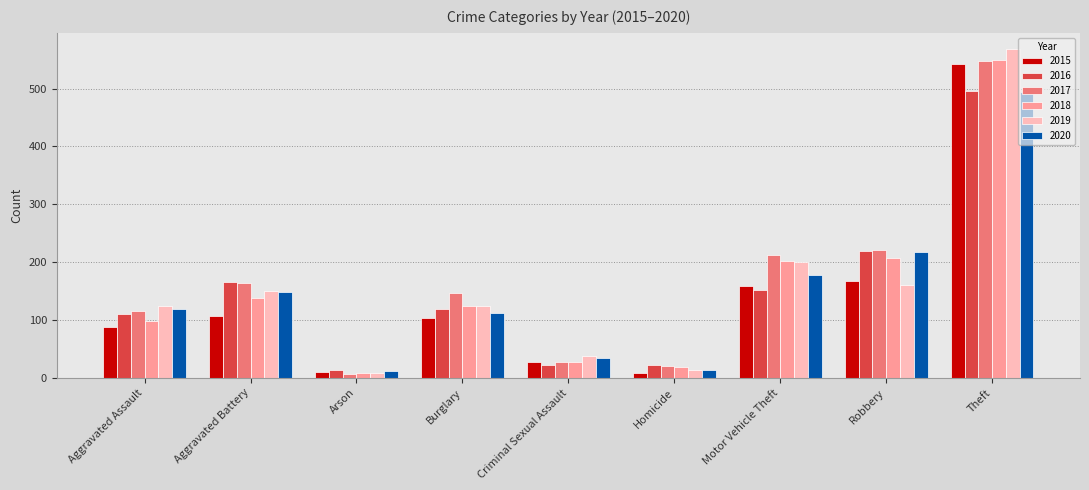

What is the total value across all series at Aggravated Assault?

657